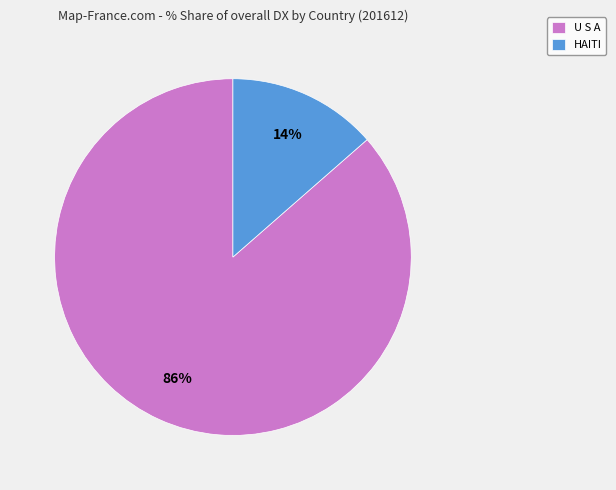

Which category accounts for the majority?

U S A